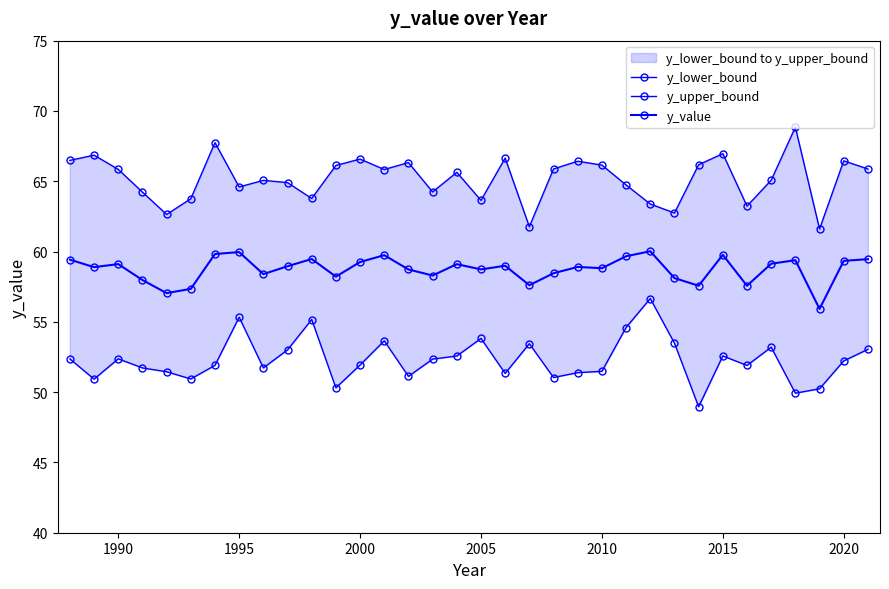

How many interior local peaks does the y_value series have?

10